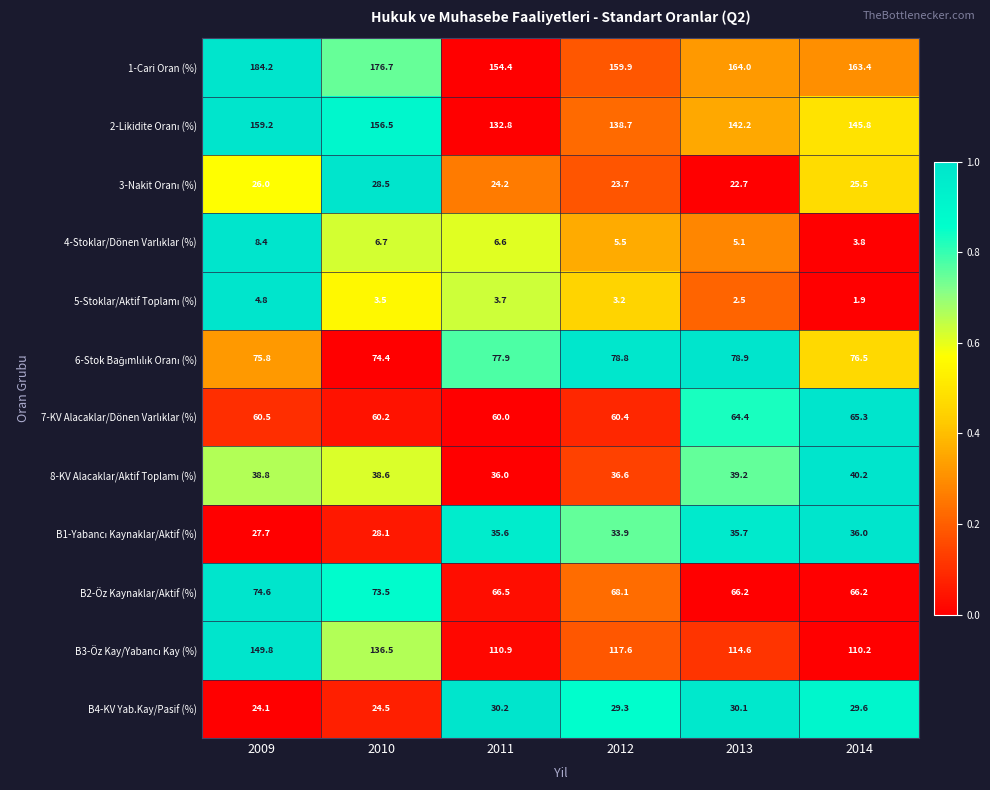

True or false: B4-KV Yab.Kay/Pasif (%) has a value of 29.6 at 2014.

True